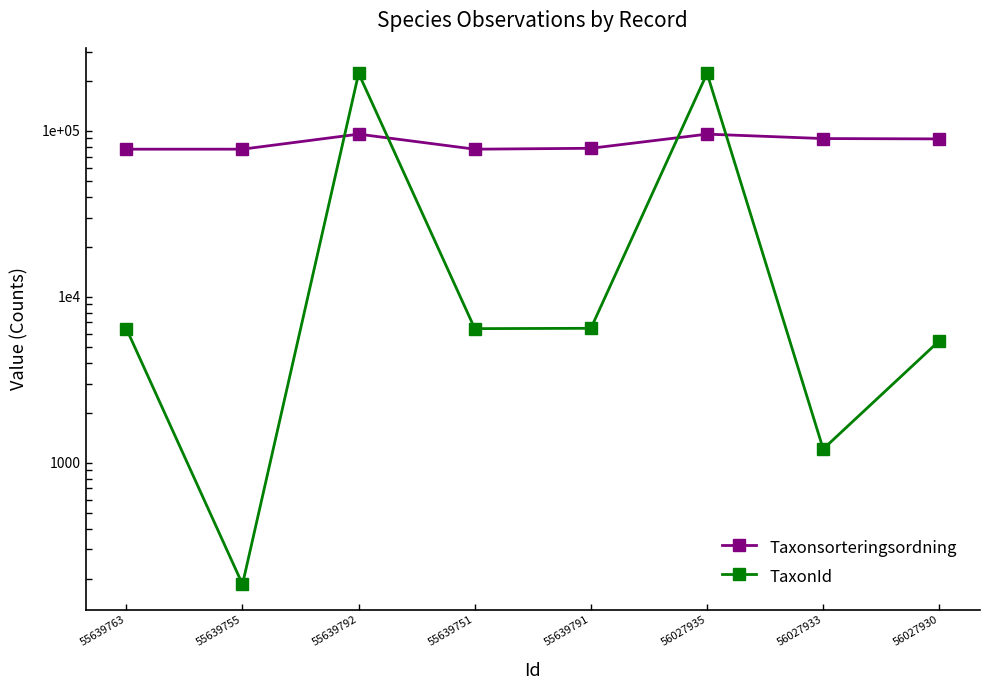

What is the label of the 7th point from the left?

56027933